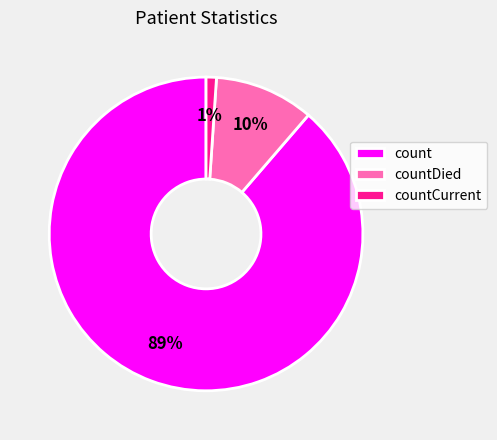

To the nearest percent, what is the difference between the count and countCurrent slice percentages?

88%